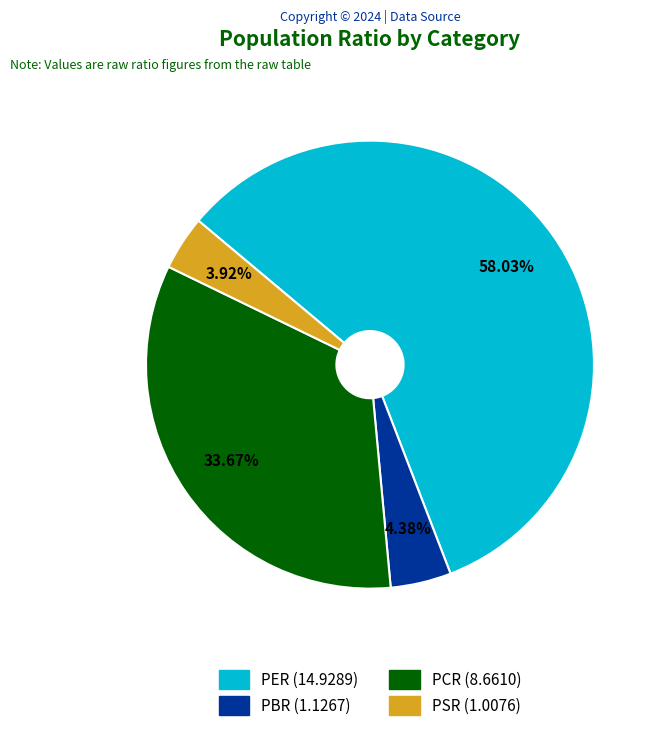

What is the largest slice in the pie chart?

PER